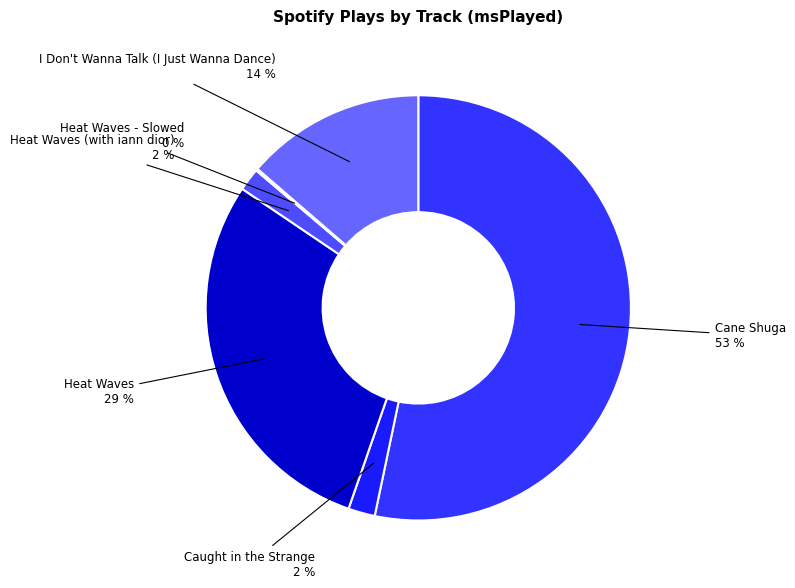

What is the largest slice in the pie chart?

Cane Shuga